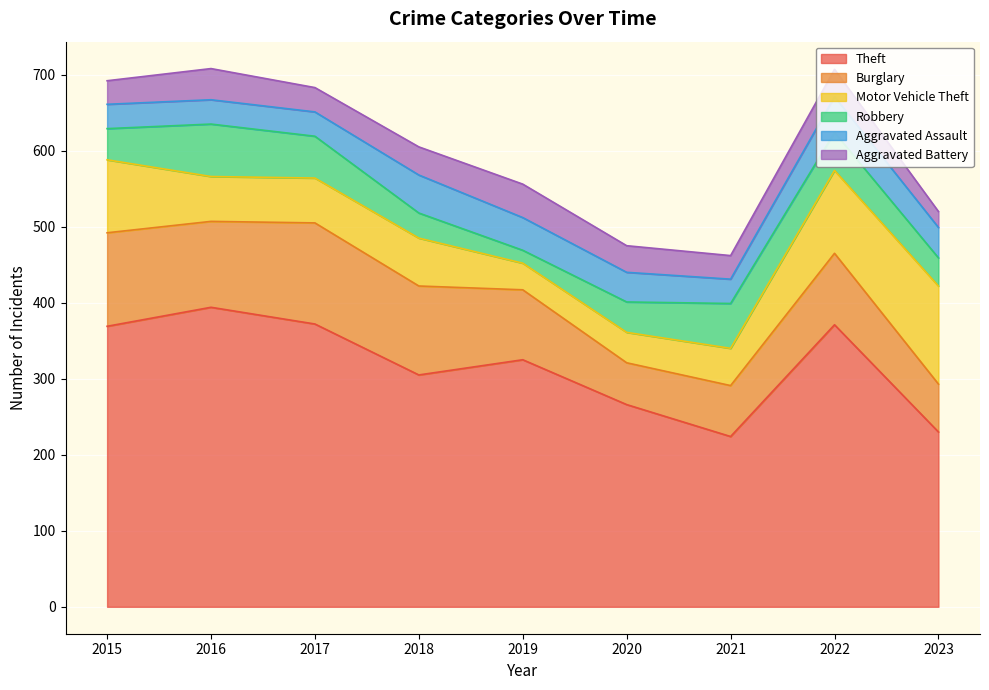

Reading right to left, transcribe all the data shown in this chart.

Theft: 2023=230	2022=371	2021=224	2020=266	2019=325	2018=305	2017=372	2016=394	2015=369
Burglary: 2023=63	2022=94	2021=67	2020=55	2019=92	2018=117	2017=133	2016=113	2015=123
Motor Vehicle Theft: 2023=129	2022=109	2021=49	2020=40	2019=35	2018=63	2017=59	2016=59	2015=96
Robbery: 2023=37	2022=50	2021=59	2020=40	2019=17	2018=33	2017=55	2016=69	2015=41
Aggravated Assault: 2023=40	2022=47	2021=32	2020=39	2019=43	2018=50	2017=32	2016=32	2015=32
Aggravated Battery: 2023=21	2022=36	2021=31	2020=35	2019=44	2018=37	2017=32	2016=41	2015=31